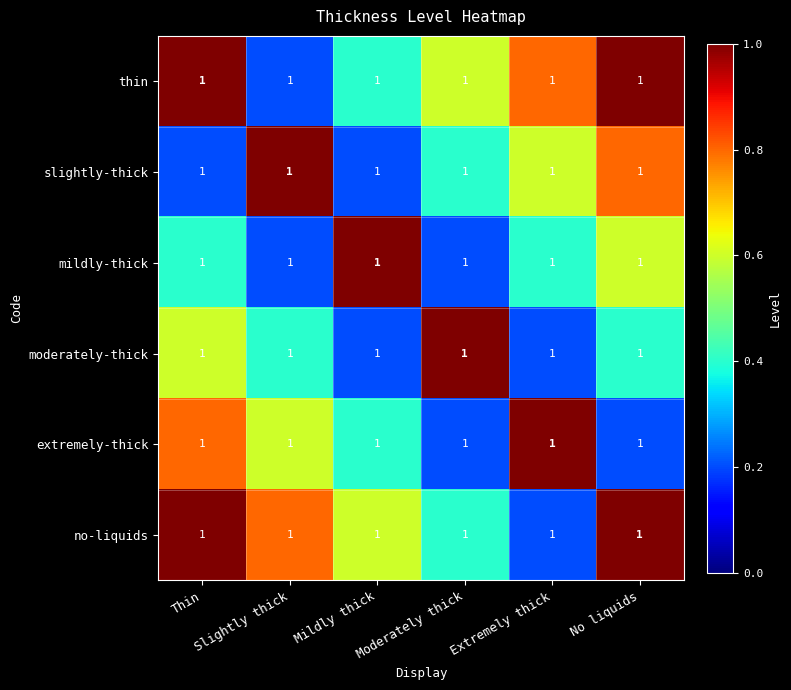

Rank the series by their maximum value, from highest to lowest.

thin, slightly-thick, mildly-thick, moderately-thick, extremely-thick, no-liquids